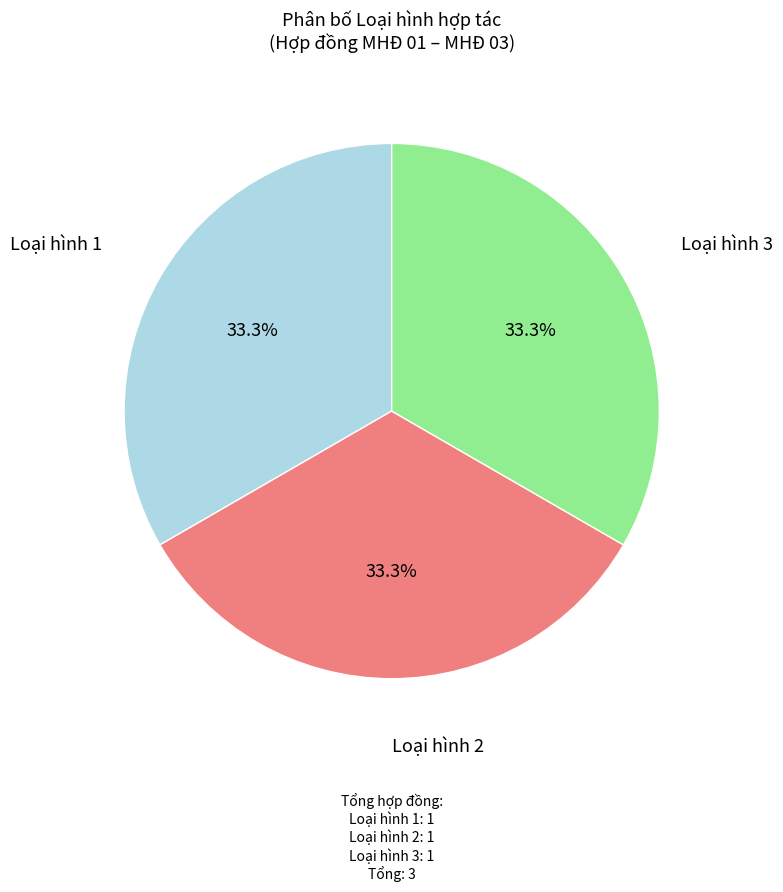

Does any single category account for the majority?

No